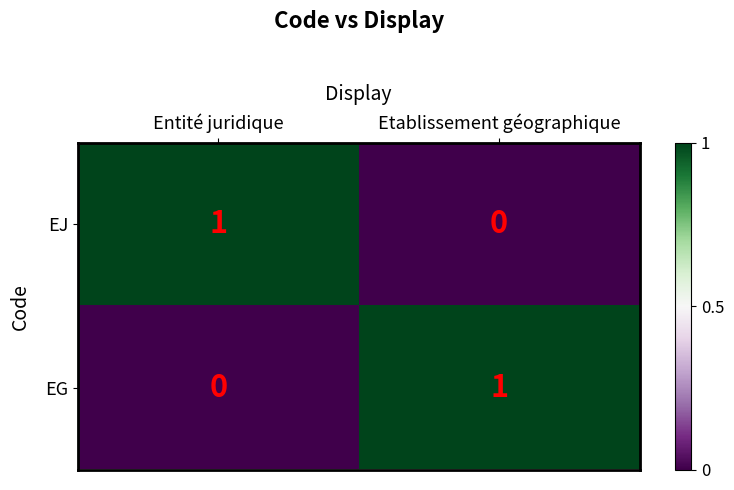

List the labels in order of EJ value, largest first.

Entité juridique, Etablissement géographique